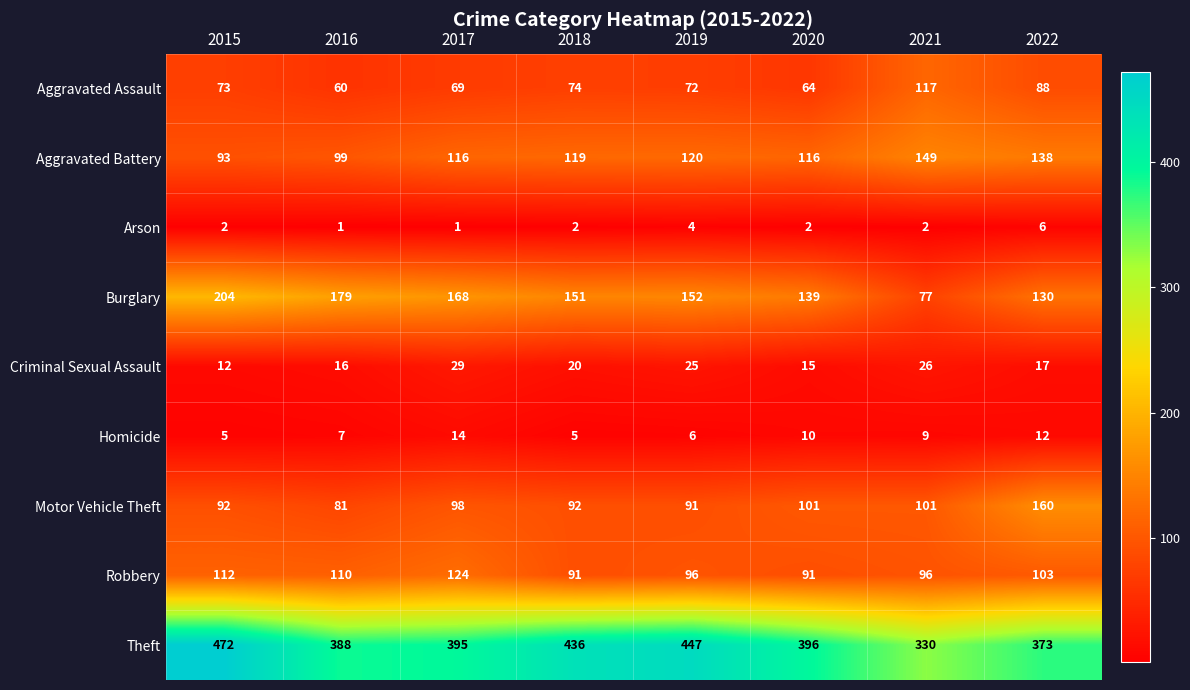

What is the spread (max minus min) of values at 2019?

443